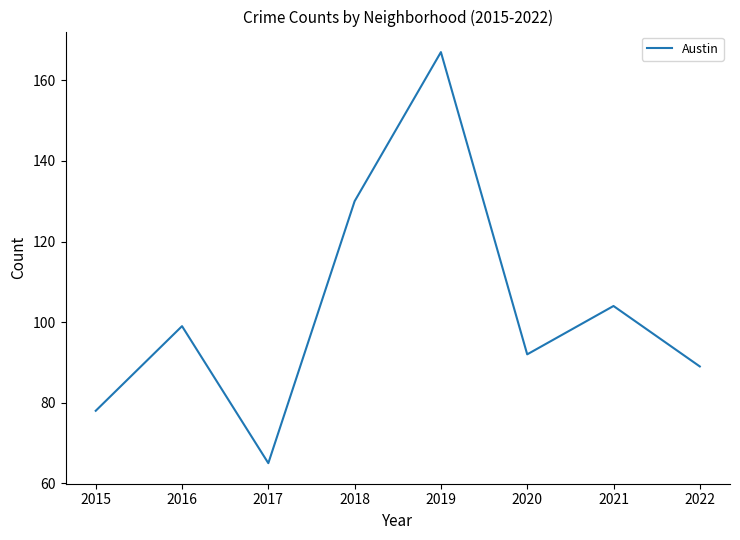

The chart shows a value of 126 at 2022. True or false?

False